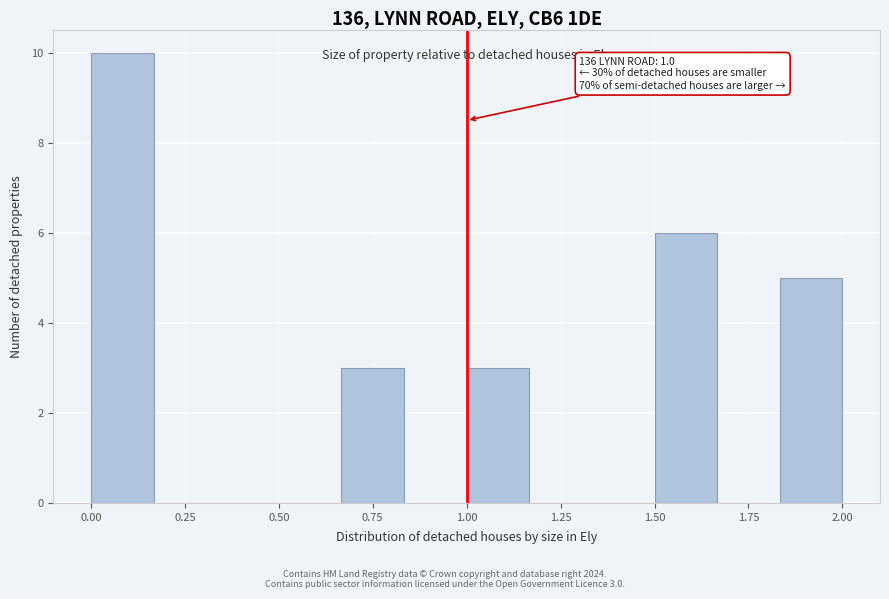

Around what value on the x-axis is the tallest bar? Give the approximate position of its centre, as read against the axis.

0.10